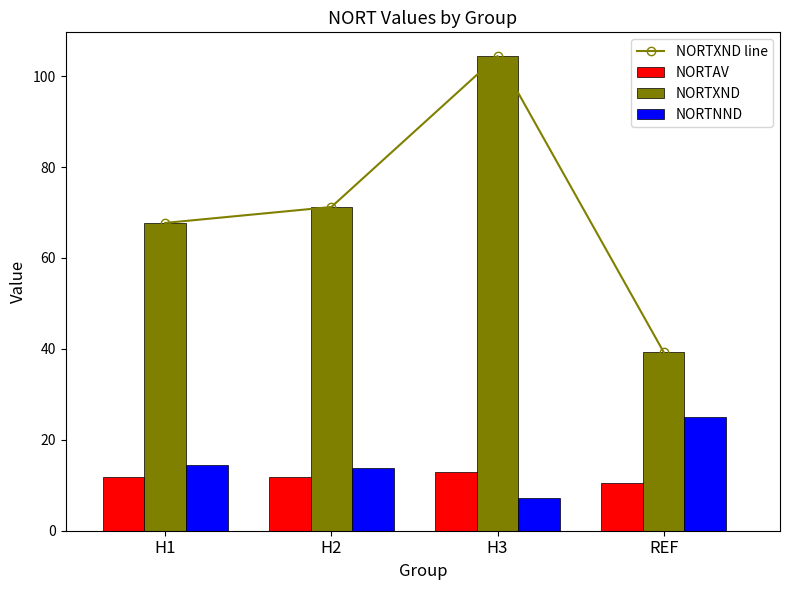

What is the minimum value for NORTAV?

10.6